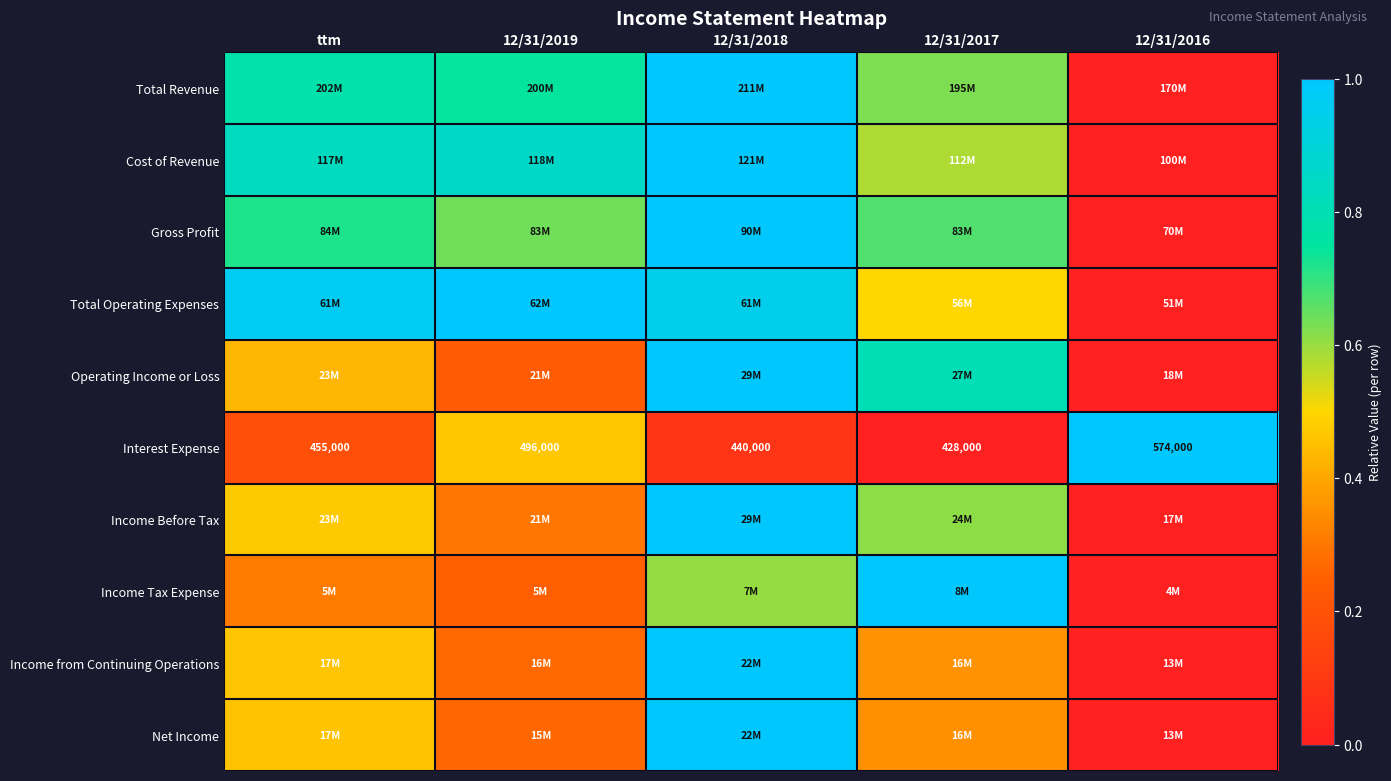

How many distinct data groups are displayed?

10